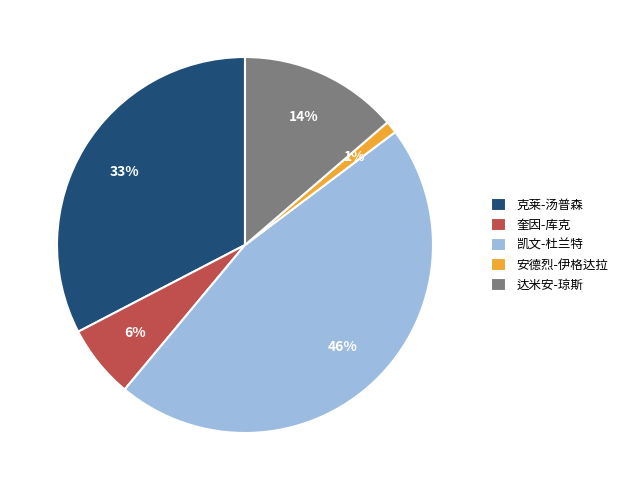

Is the sum of 奎因-库克 and 克莱-汤普森 greater than half?

No